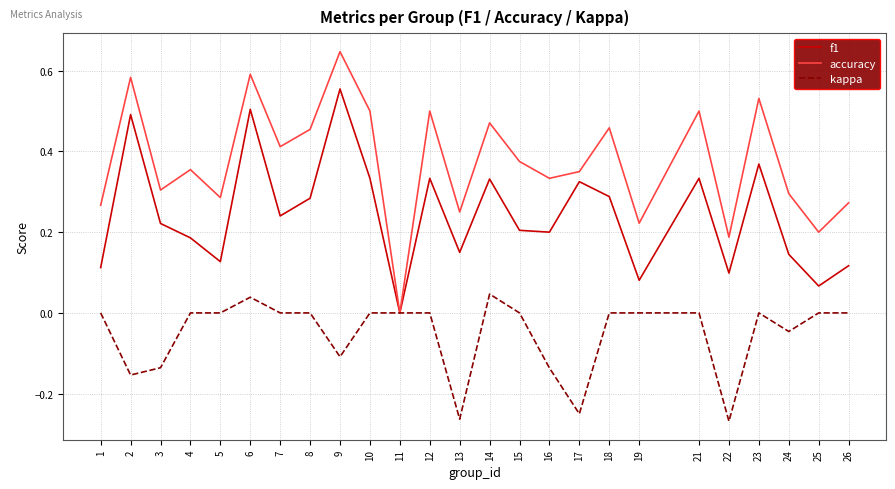

Count the accuracy values in the range 0 to 1.

25